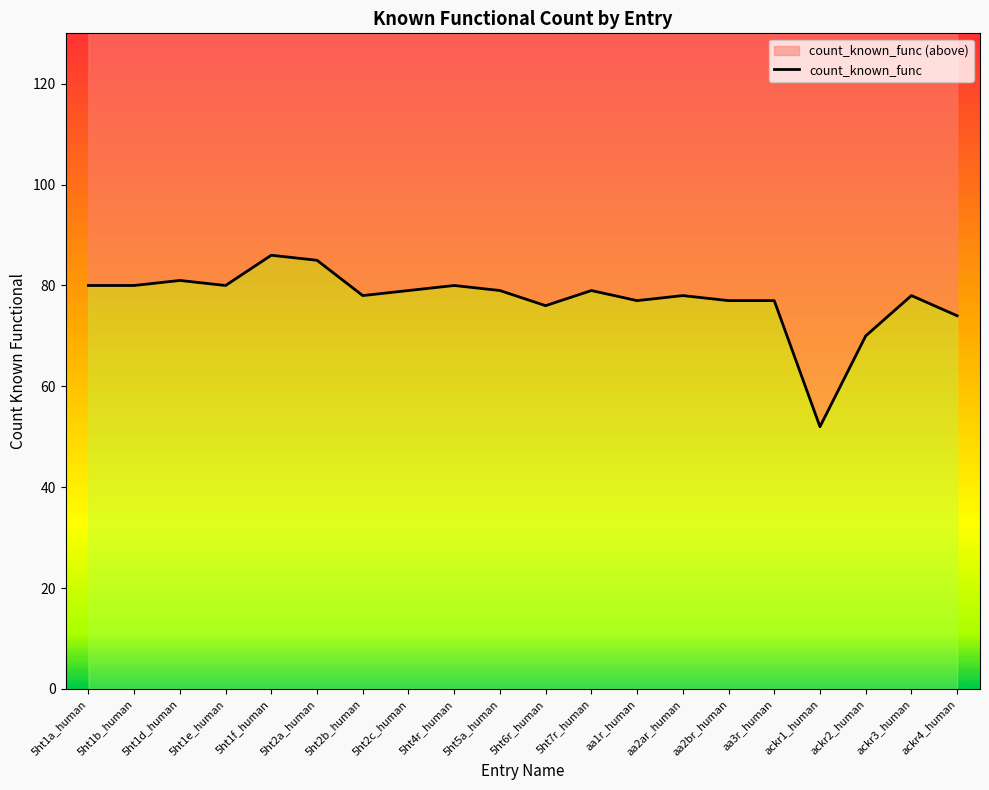

Is it true that the value at ackr3_human is 78?

True